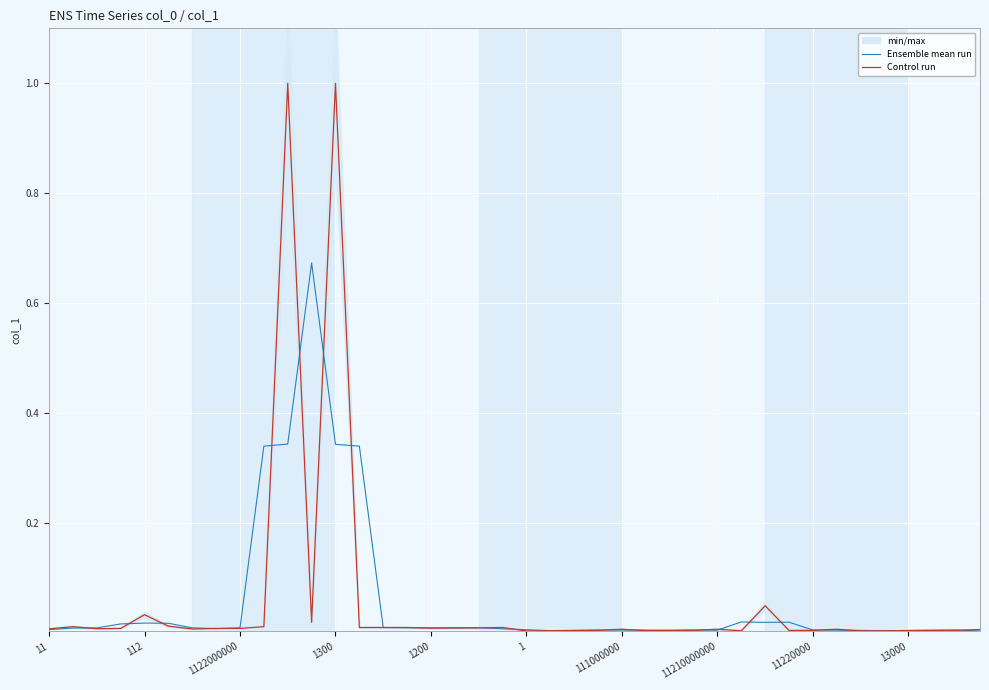

At how many categories does at least one series exceed 0?

40